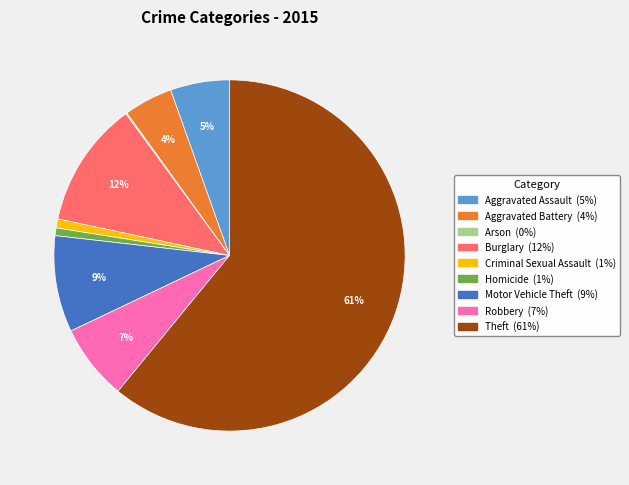

Is the sum of Robbery and Aggravated Battery greater than half?

No